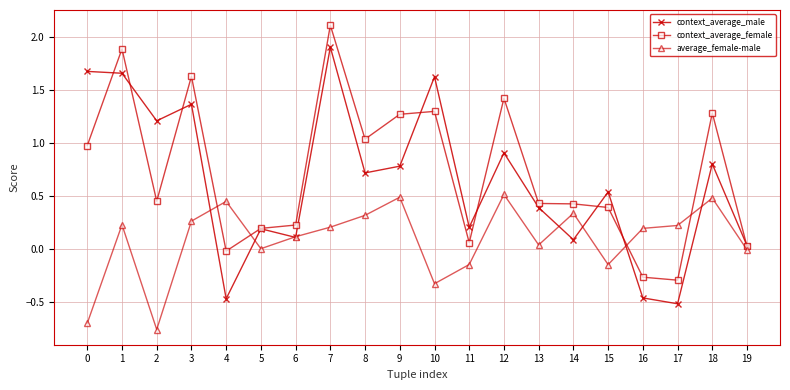

What is the total value across all series at 2?

0.9